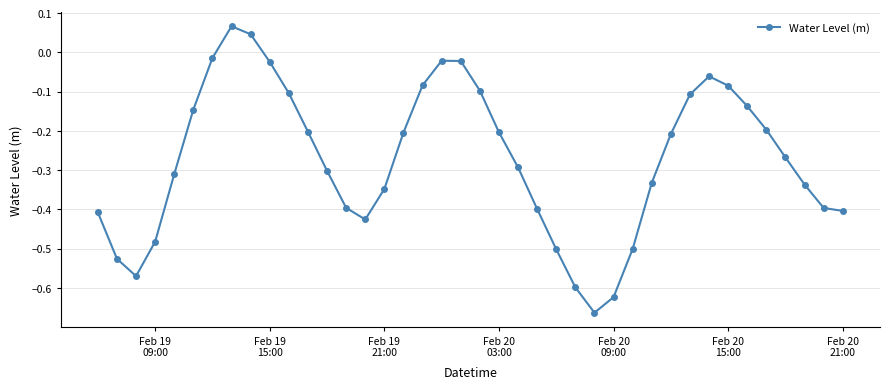

How many values are below zero?

38